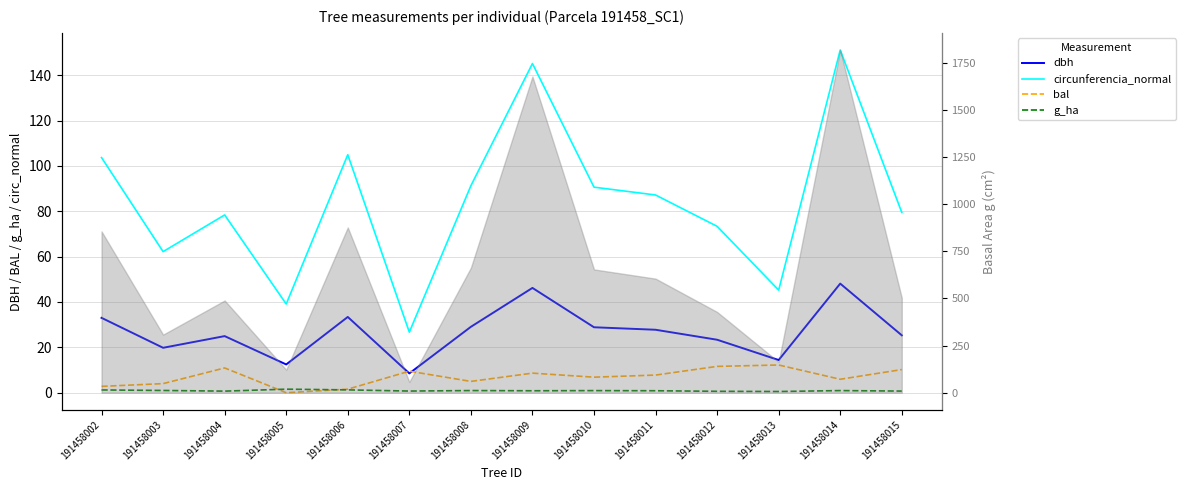

True or false: dbh has a value of 3.4 at 191458007.

False